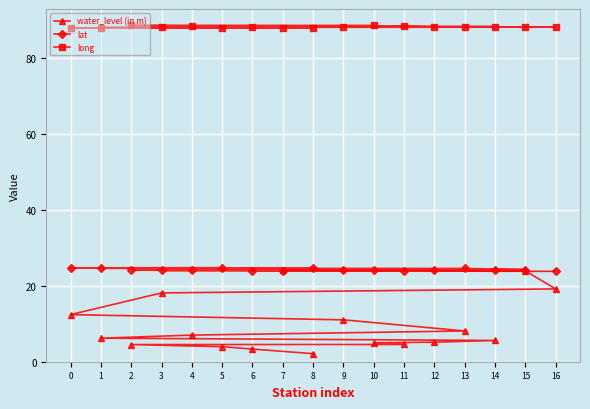

The long series shows 47.4 at 11. True or false?

False